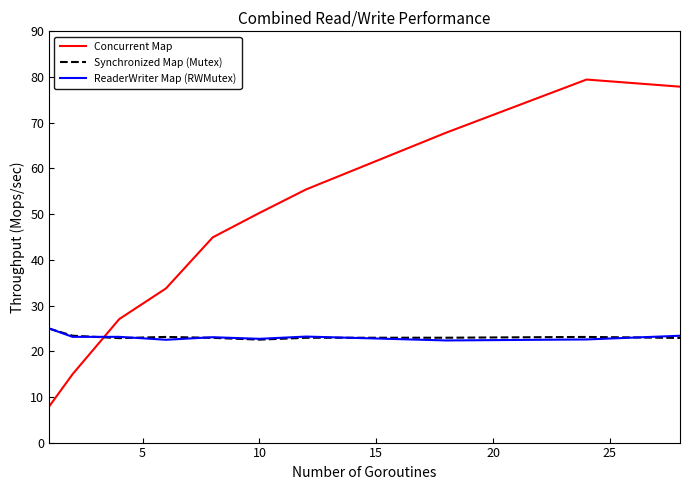

Which series has the largest total across all categories?

Concurrent Map